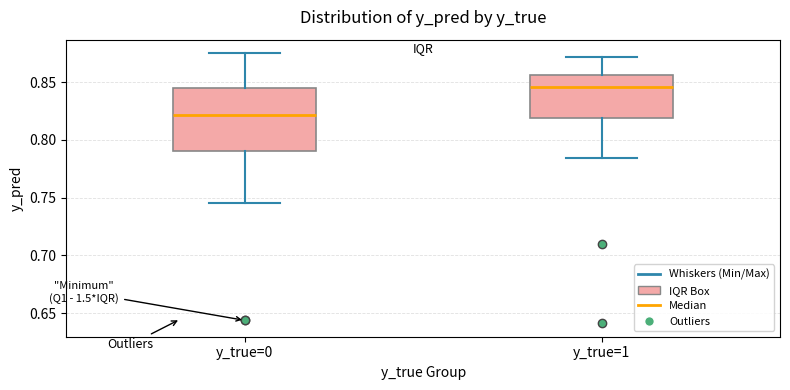

Reading left to right, read every box against the y-axis: the position of its median line, the range the box covers, and the ends of its whiskers. The values are not printed on the chart, so give them approximately, as read against the axis.

y_true=0: median 0.820, box 0.790 to 0.845, whiskers 0.745 to 0.875
y_true=1: median 0.845, box 0.820 to 0.855, whiskers 0.785 to 0.870